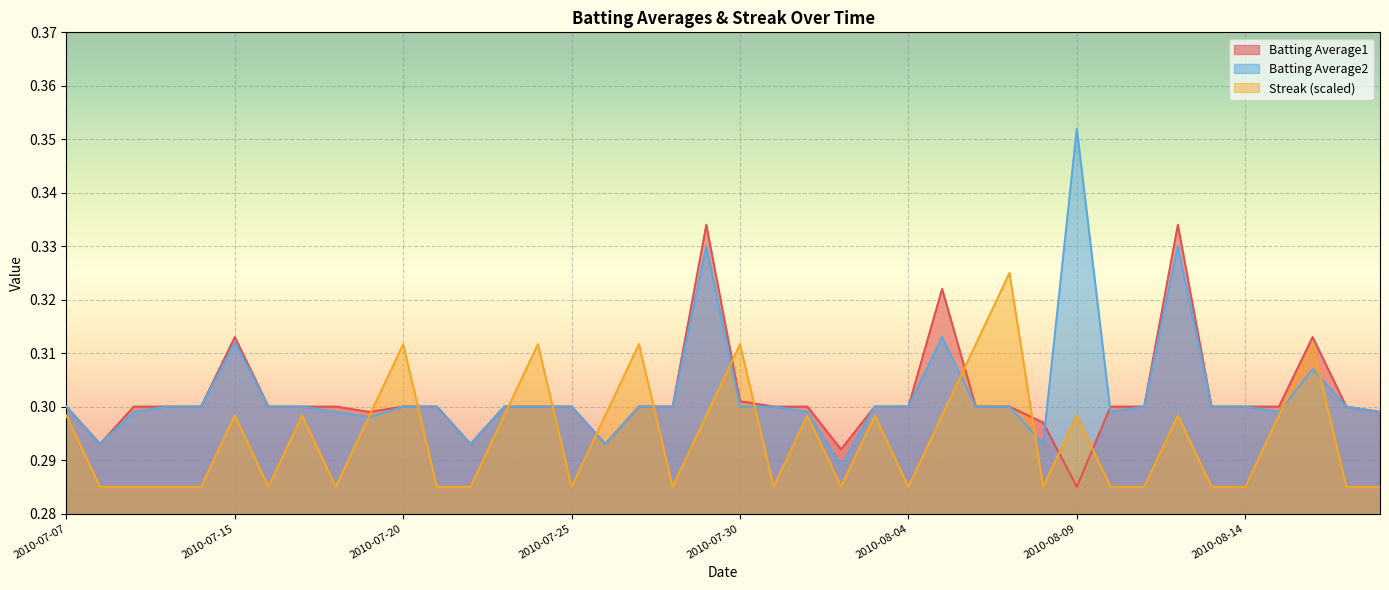

What is the maximum value shown in the chart?

0.4